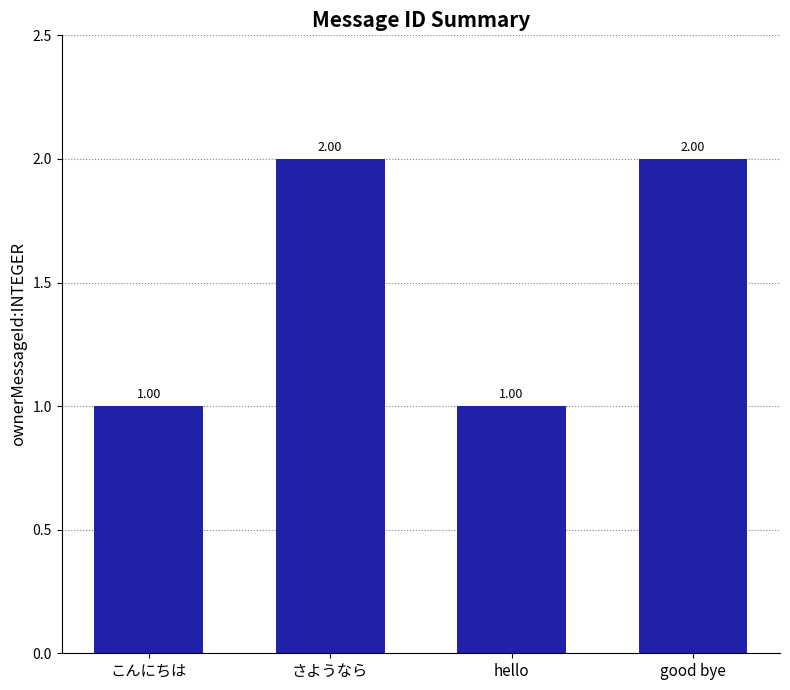

What position from the right is こんにちは?

4